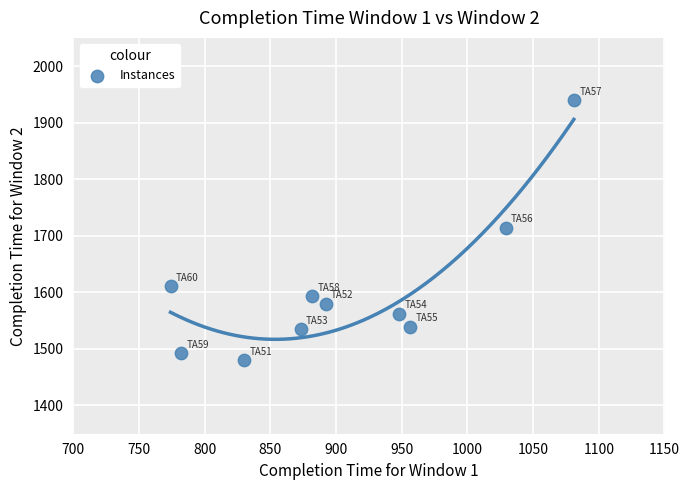

What is the range of Y values (max minus min)?

460